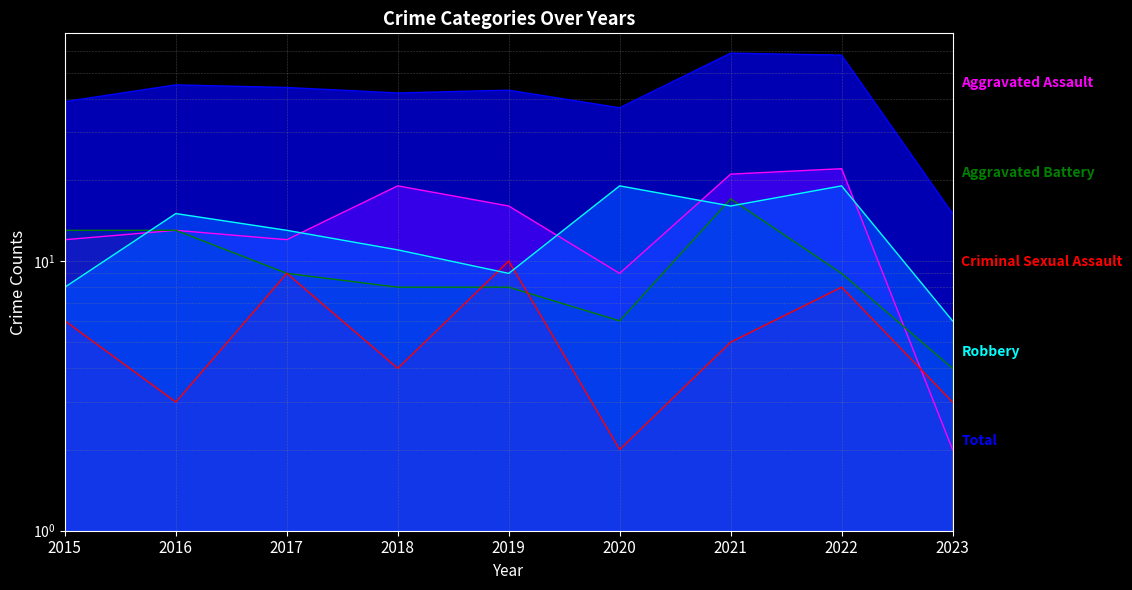

True or false: Total and Aggravated Battery cross at least once.

False